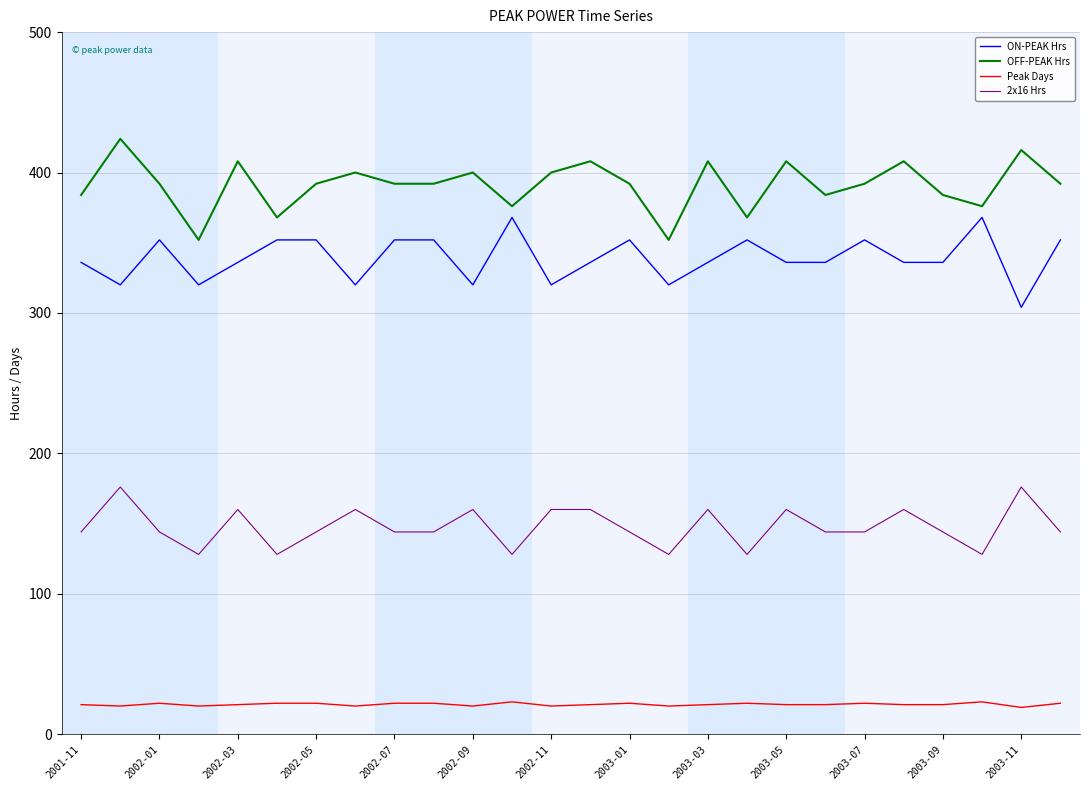

What is the lowest value of the ON-PEAK Hrs series?

304